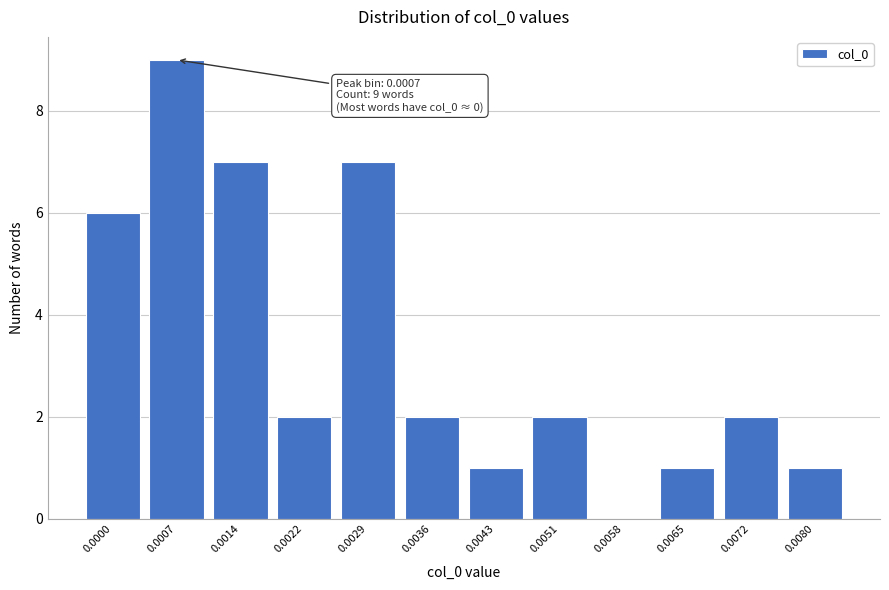

Reading left to right, list all the values displayed in this chart.

0.0000=6	0.0007=9	0.0014=7	0.0022=2	0.0029=7	0.0036=2	0.0043=1	0.0051=2	0.0058=0	0.0065=1	0.0072=2	0.0080=1